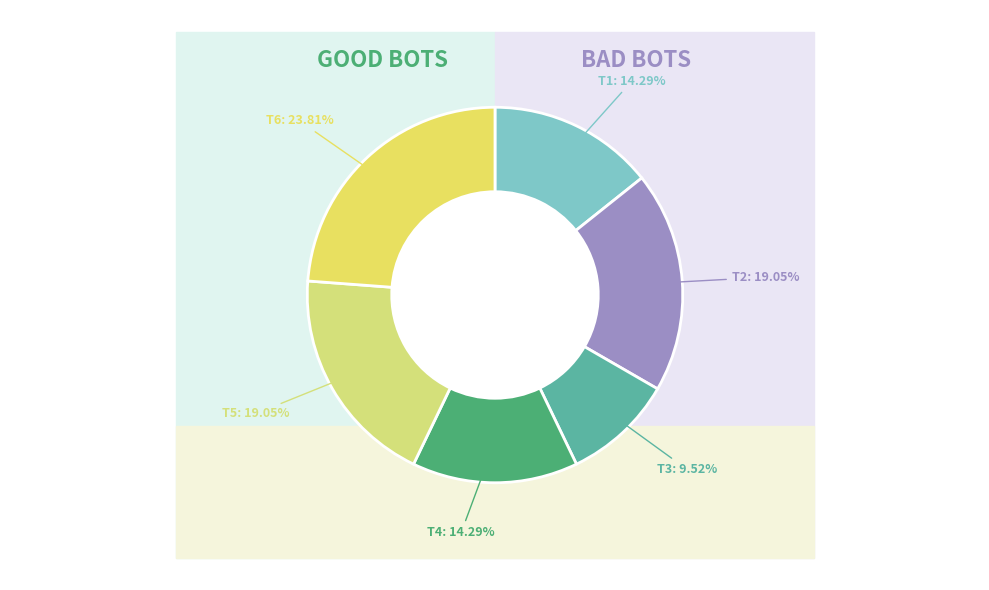

What is the total percentage of T1 and T5?

33.3%